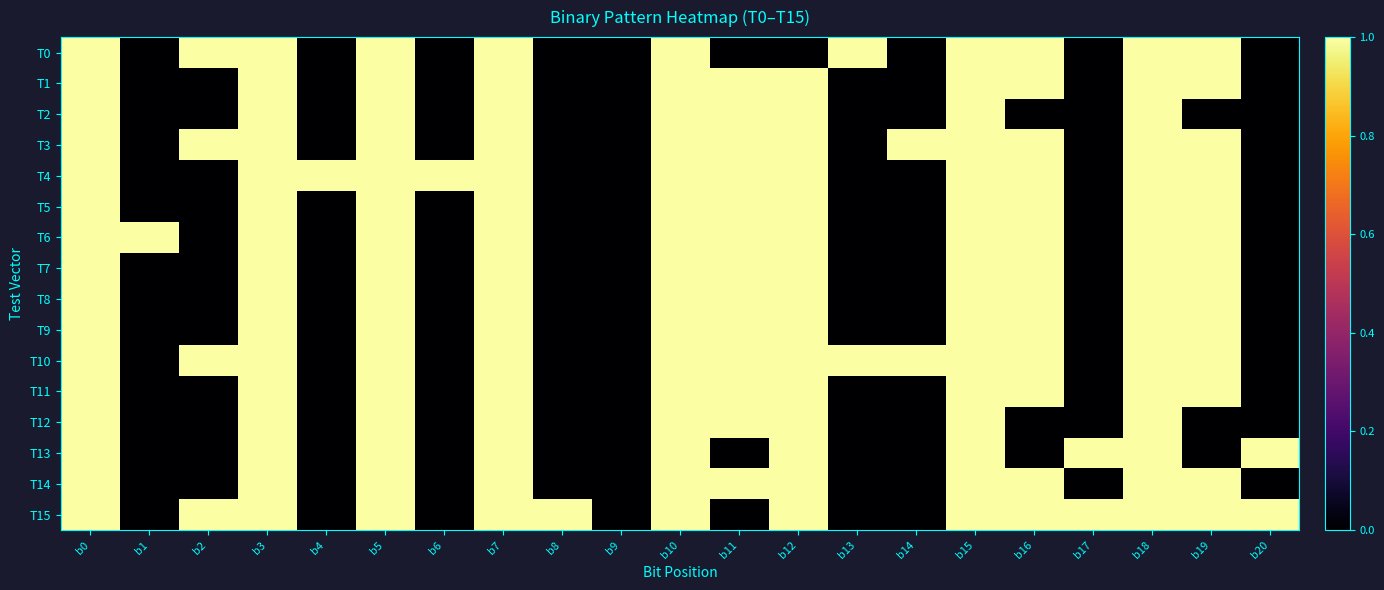

What is the difference between the highest and lowest values at b16?

1